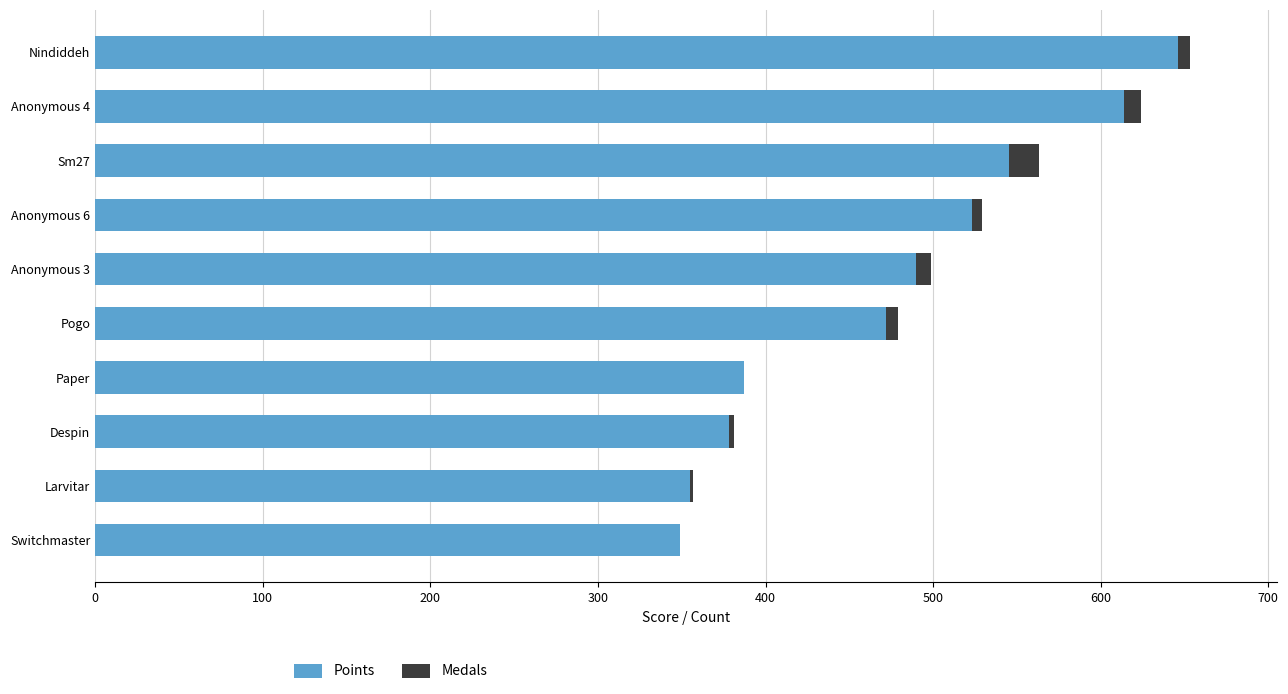

Which category has the highest value in the Points series?

Nindiddeh